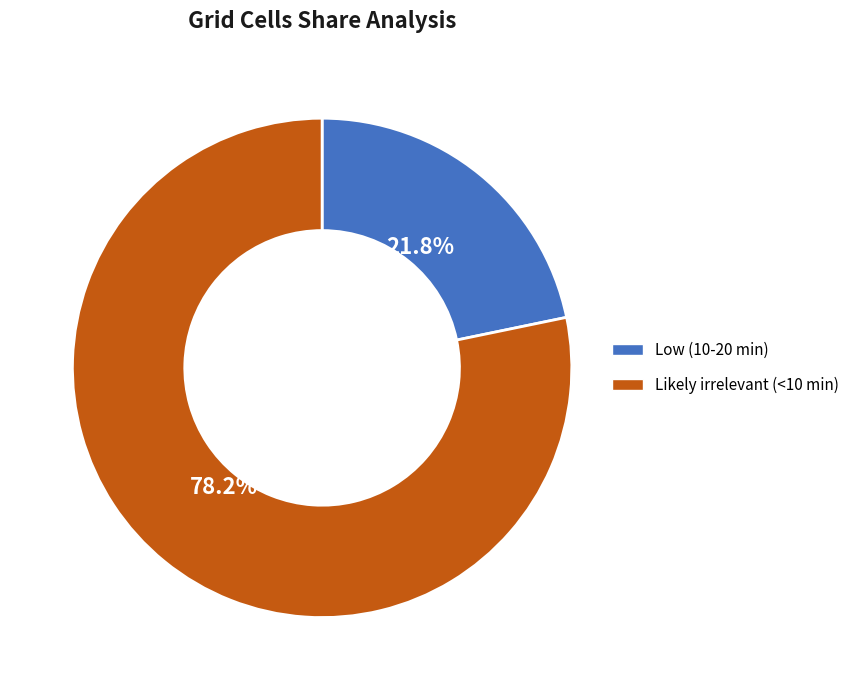

Rank the categories by value from highest to lowest.

Likely irrelevant (<10 min), Low (10-20 min)